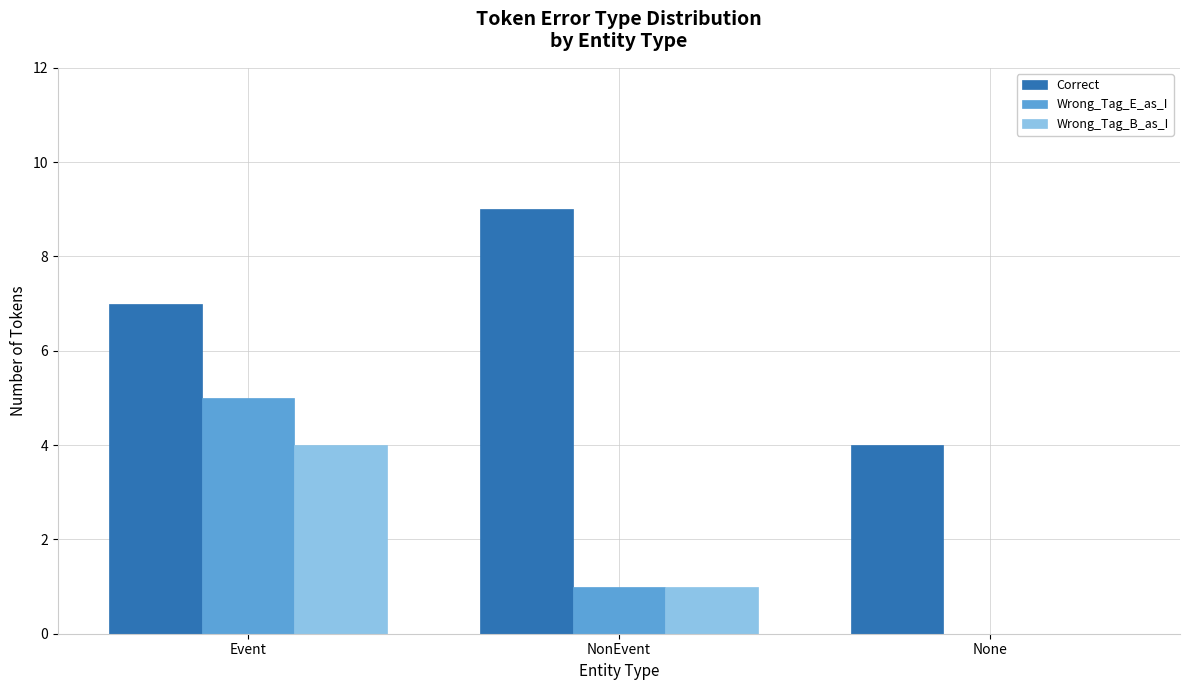

At which label is Wrong_Tag_E_as_I closest to 2?

NonEvent